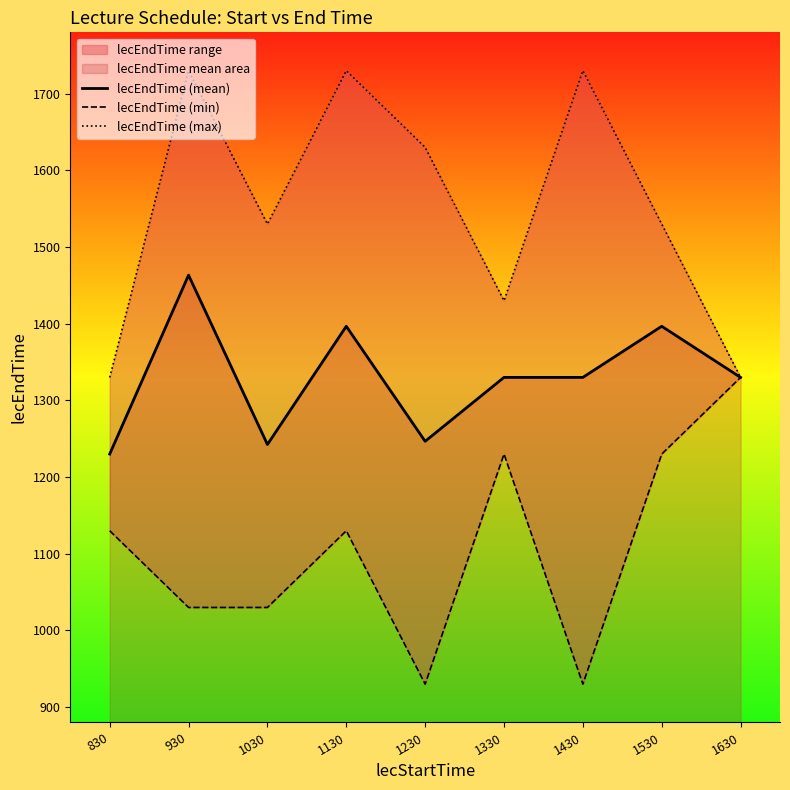

How many lecEndTime (min) values are between 1030 and 1230?

6